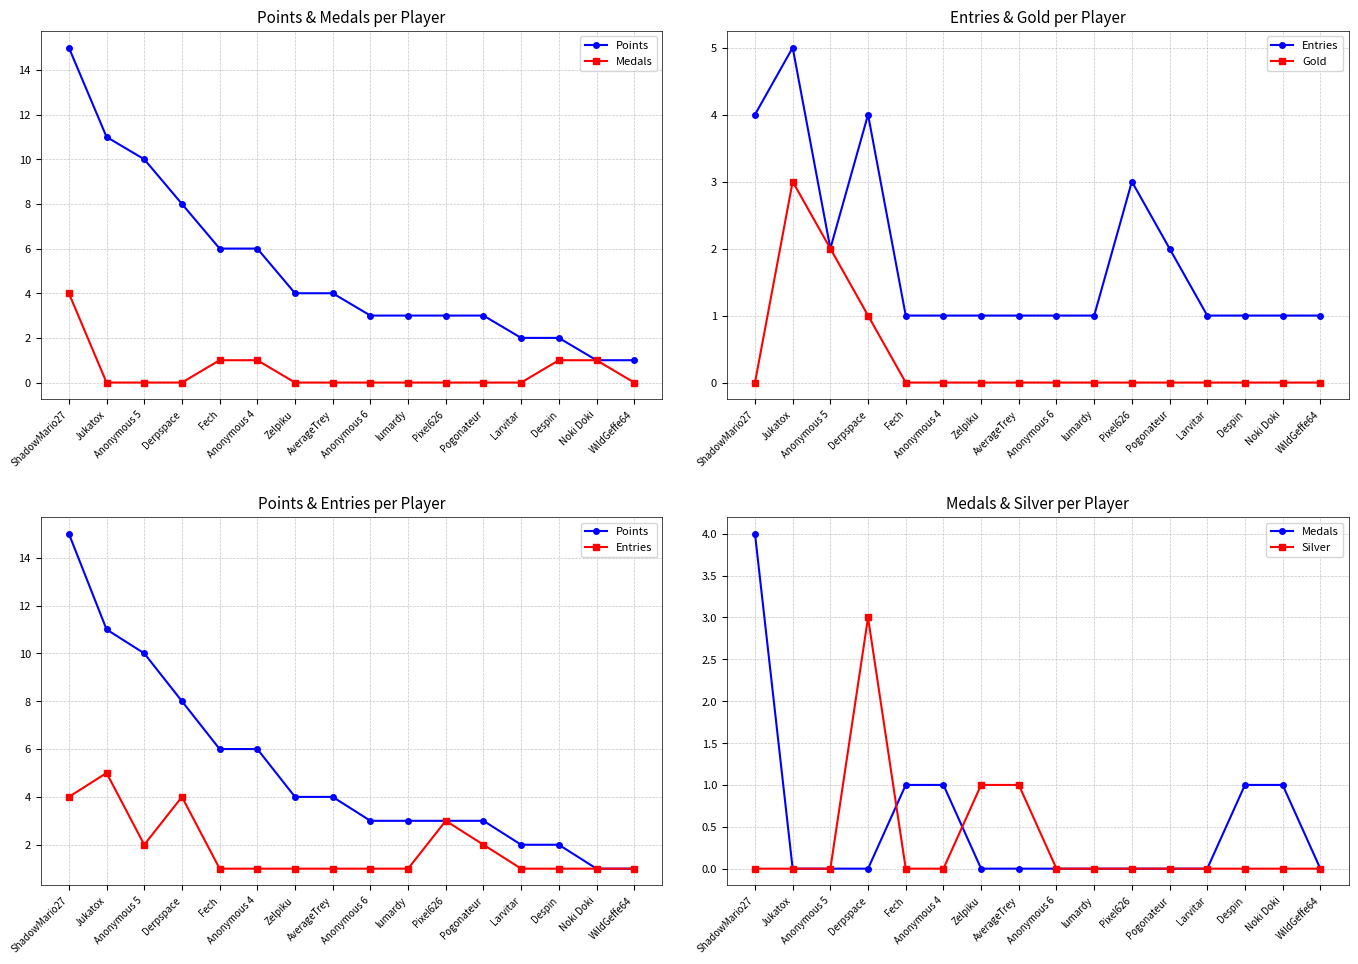

Reading left to right, list all the values displayed in this chart.

Points: ShadowMario27=15	Jukatox=11	Anonymous 5=10	Derpspace=8	Fech=6	Anonymous 4=6	Zelpiku=4	AverageTrey=4	Anonymous 6=3	lumardy=3	Pixel626=3	Pogonateur=3	Larvitar=2	Despin=2	Noki Doki=1	WildGeffe64=1
Medals: ShadowMario27=4	Jukatox=0	Anonymous 5=0	Derpspace=0	Fech=1	Anonymous 4=1	Zelpiku=0	AverageTrey=0	Anonymous 6=0	lumardy=0	Pixel626=0	Pogonateur=0	Larvitar=0	Despin=1	Noki Doki=1	WildGeffe64=0
Entries: ShadowMario27=4	Jukatox=5	Anonymous 5=2	Derpspace=4	Fech=1	Anonymous 4=1	Zelpiku=1	AverageTrey=1	Anonymous 6=1	lumardy=1	Pixel626=3	Pogonateur=2	Larvitar=1	Despin=1	Noki Doki=1	WildGeffe64=1
Gold: ShadowMario27=0	Jukatox=3	Anonymous 5=2	Derpspace=1	Fech=0	Anonymous 4=0	Zelpiku=0	AverageTrey=0	Anonymous 6=0	lumardy=0	Pixel626=0	Pogonateur=0	Larvitar=0	Despin=0	Noki Doki=0	WildGeffe64=0
Silver: ShadowMario27=0	Jukatox=0	Anonymous 5=0	Derpspace=3	Fech=0	Anonymous 4=0	Zelpiku=1	AverageTrey=1	Anonymous 6=0	lumardy=0	Pixel626=0	Pogonateur=0	Larvitar=0	Despin=0	Noki Doki=0	WildGeffe64=0